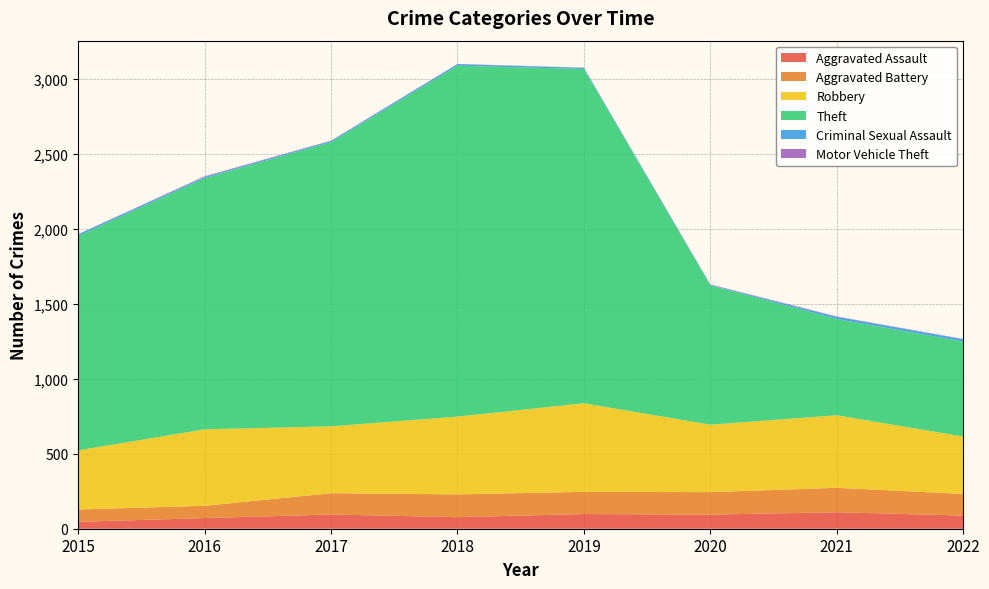

Reading left to right, transcribe all the data shown in this chart.

Aggravated Assault: 46	71	95	77	98	94	110	88
Aggravated Battery: 82	82	142	152	148	150	163	144
Robbery: 395	510	446	519	591	450	484	383
Theft: 1429	1676	1896	2341	2230	930	642	633
Criminal Sexual Assault: 12	8	8	11	8	3	15	16
Motor Vehicle Theft: 1	4	2	1	1	3	2	2